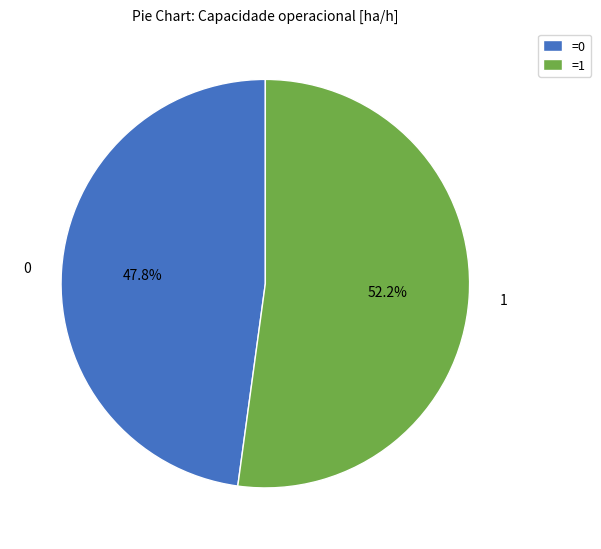

To the nearest percent, what is the average slice percentage?

50%